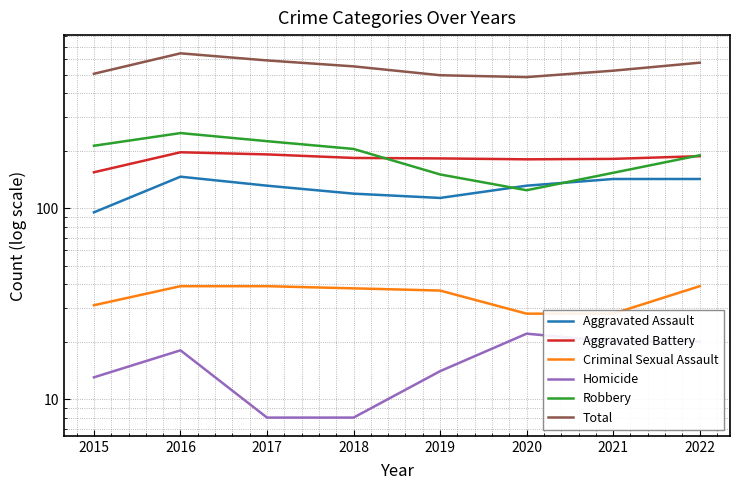

True or false: Criminal Sexual Assault and Total cross at least once.

False